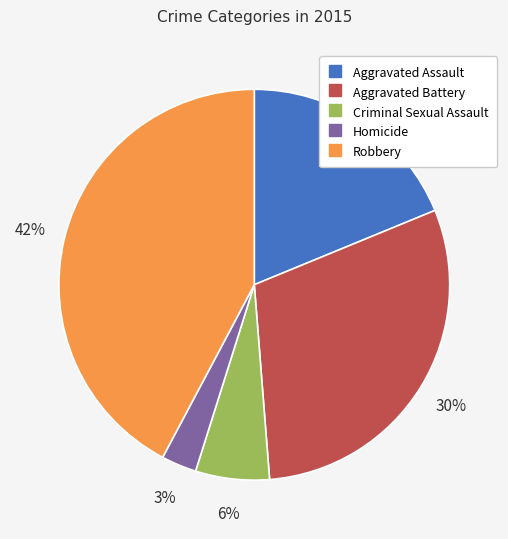

How many segments does this pie chart have?

5